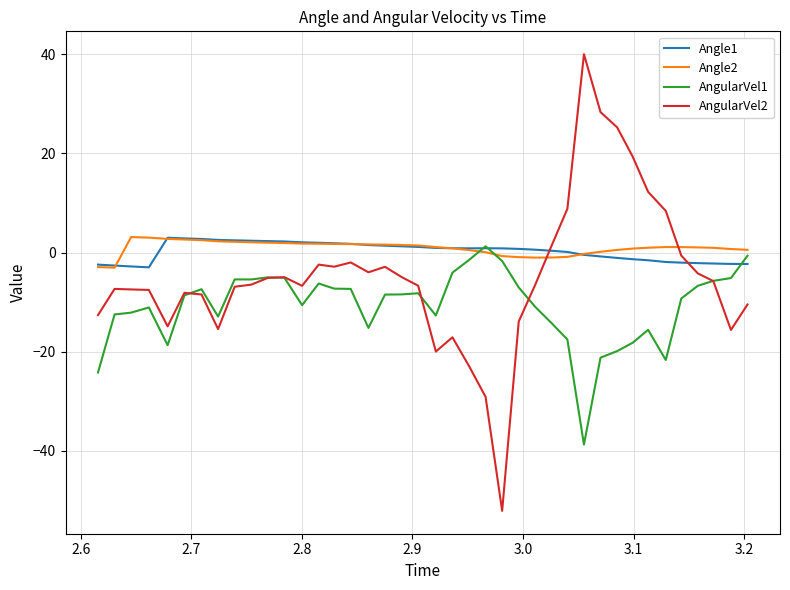

How many categories are shown in the chart?

40